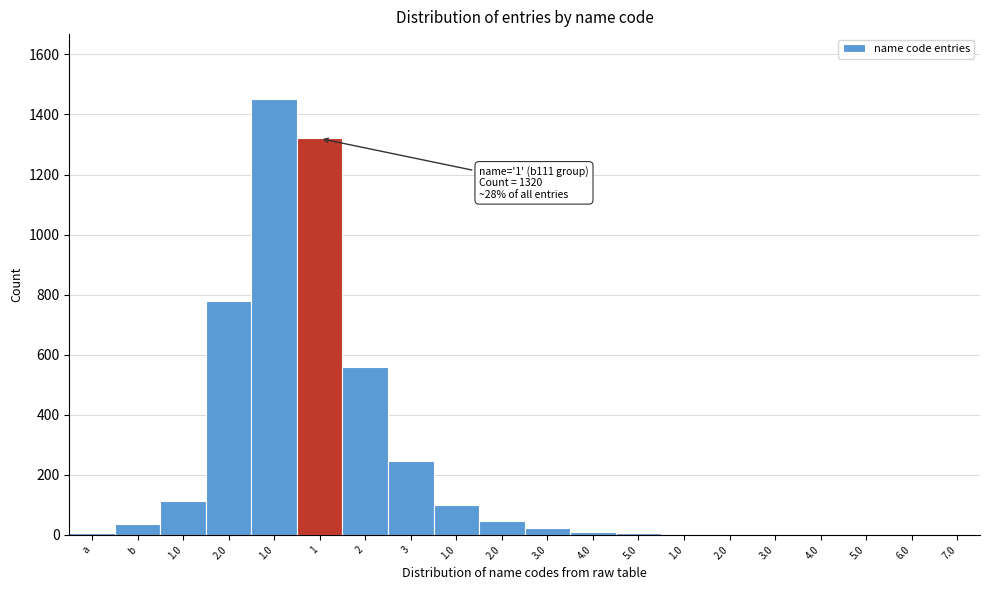

How many data points does each series have?

20